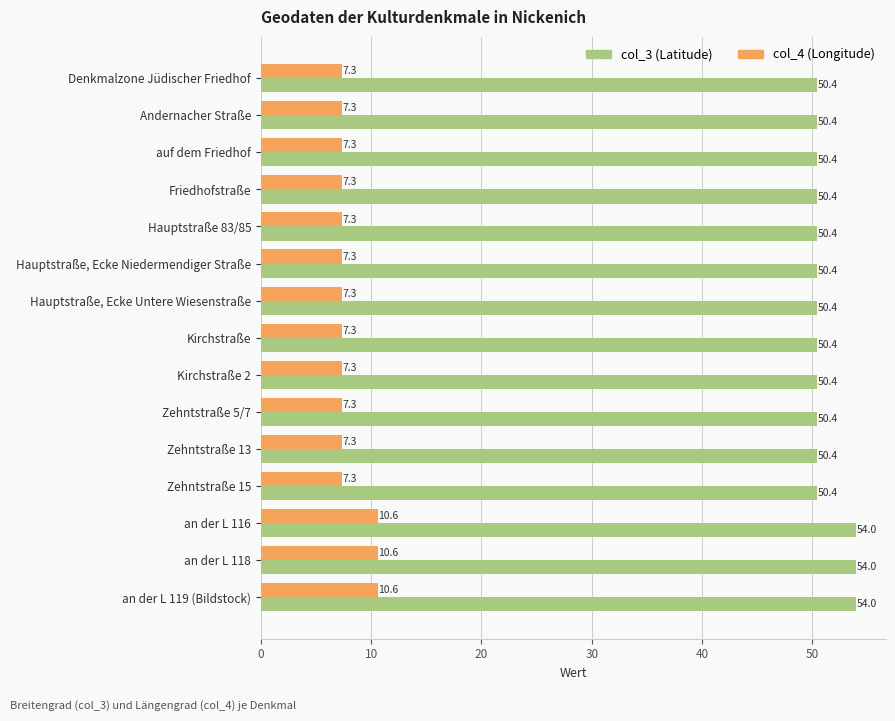

What is the maximum value shown in the chart?

54.0